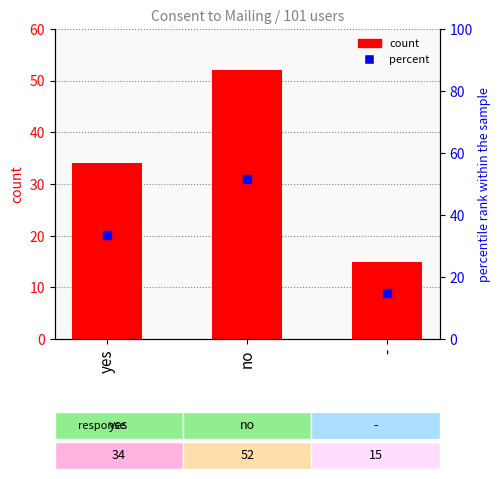

At which category is the sum across all series the highest?

no